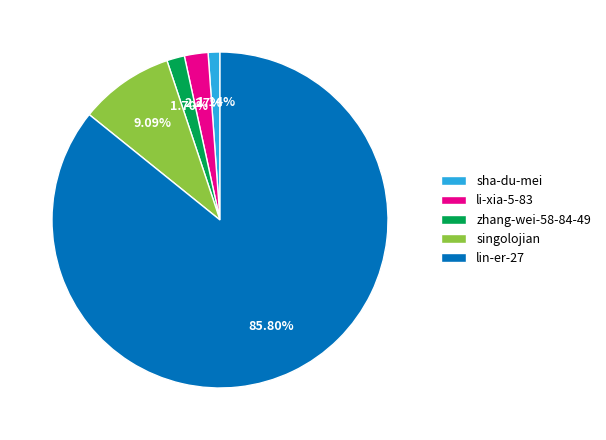

Combined, what portion of the pie is singolojian and li-xia-5-83?

11.4%